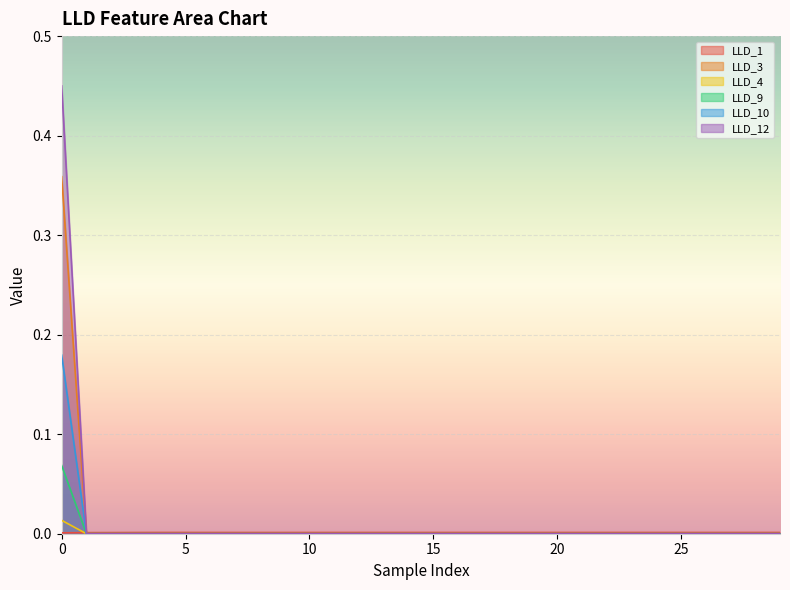

How many data points does each series have?

30